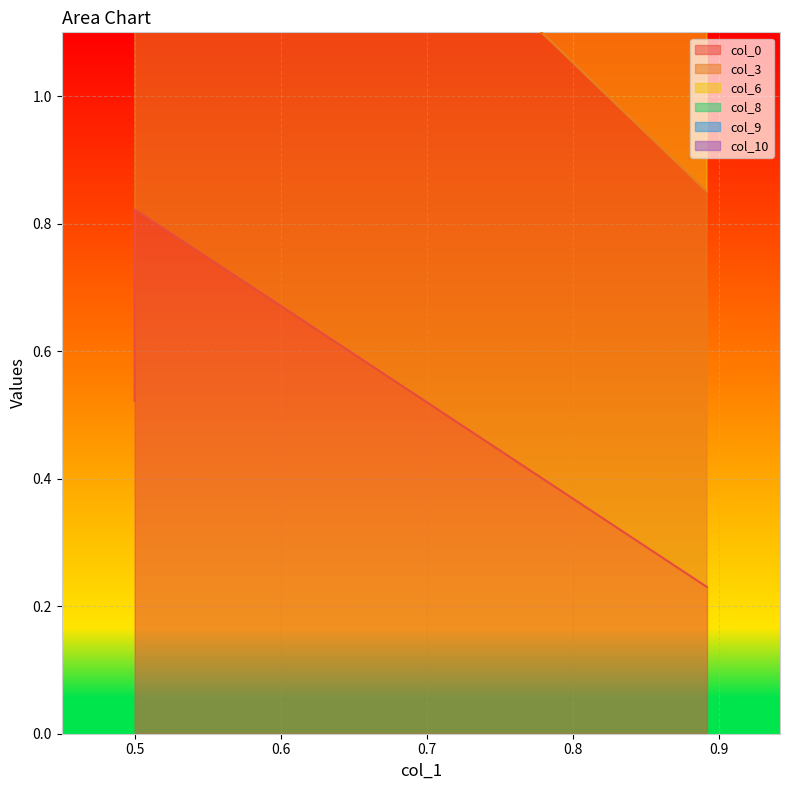

Which series has the largest total across all categories?

col_3